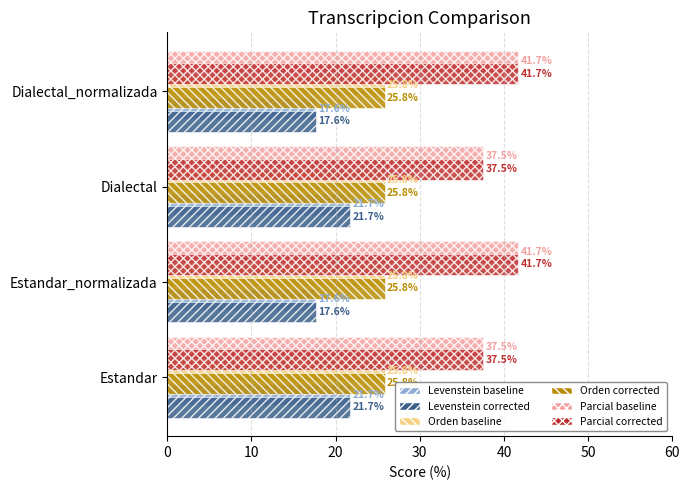

What is the total value across all series at Dialectal_normalizada?

170.2